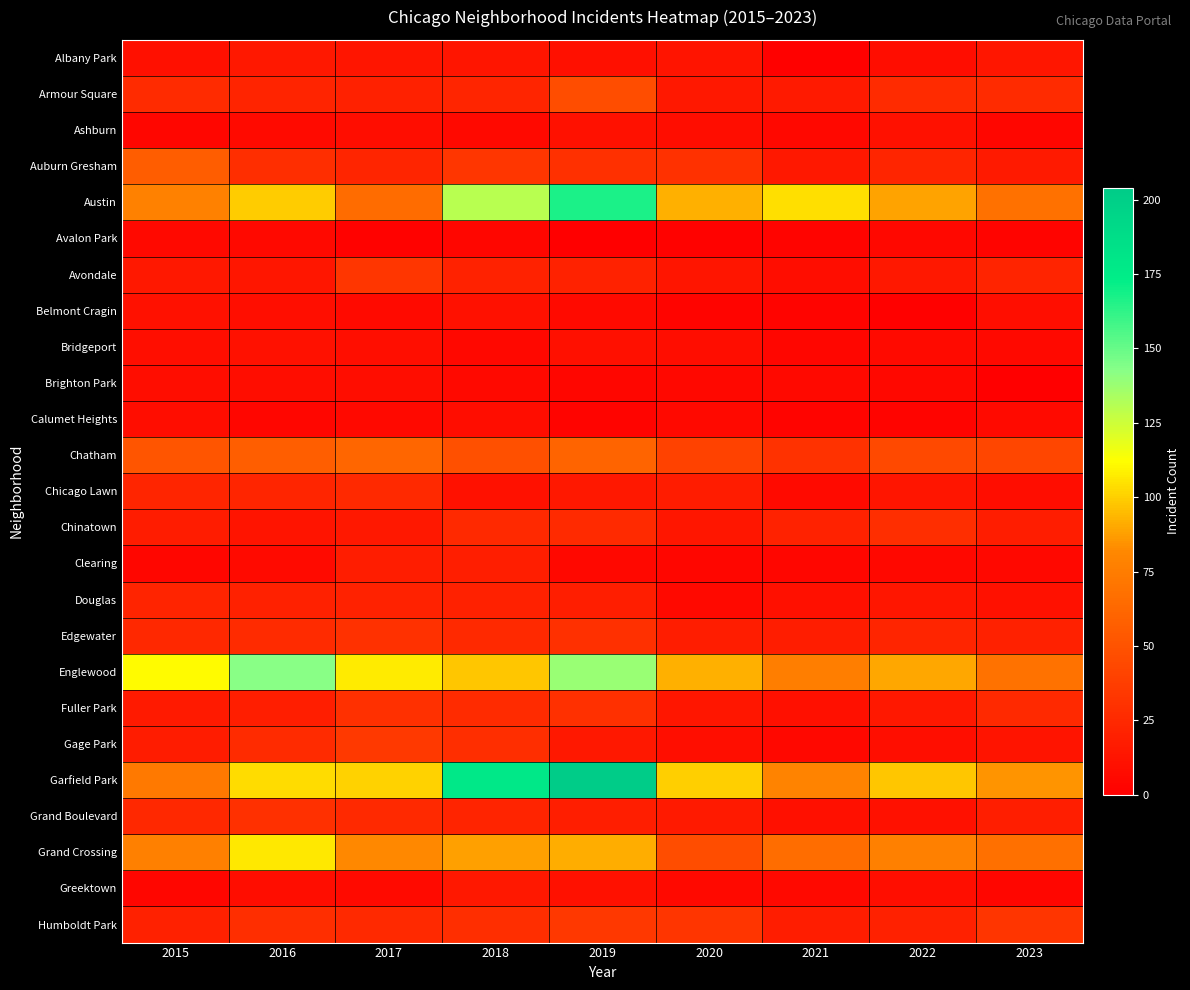

Reading right to left, list all the values displayed in this chart.

Albany Park: 2023=14	2022=8	2021=1	2020=12	2019=10	2018=13	2017=13	2016=15	2015=10
Armour Square: 2023=27	2022=27	2021=16	2020=15	2019=47	2018=23	2017=20	2016=22	2015=27
Ashburn: 2023=4	2022=11	2021=5	2020=8	2019=11	2018=6	2017=8	2016=7	2015=4
Auburn Gresham: 2023=16	2022=23	2021=15	2020=30	2019=29	2018=33	2017=23	2016=28	2015=56
Austin: 2023=68	2022=89	2021=104	2020=92	2019=167	2018=130	2017=65	2016=99	2015=78
Avalon Park: 2023=3	2022=5	2021=3	2020=2	2019=0	2018=4	2017=2	2016=6	2015=6
Avondale: 2023=22	2022=15	2021=8	2020=13	2019=21	2018=21	2017=33	2016=14	2015=15
Belmont Cragin: 2023=9	2022=1	2021=3	2020=3	2019=7	2018=11	2017=7	2016=9	2015=11
Bridgeport: 2023=6	2022=7	2021=4	2020=8	2019=10	2018=5	2017=9	2016=11	2015=9
Brighton Park: 2023=0	2022=5	2021=6	2020=5	2019=4	2018=6	2017=8	2016=8	2015=8
Calumet Heights: 2023=7	2022=3	2021=3	2020=6	2019=3	2018=8	2017=6	2016=4	2015=8
Chatham: 2023=43	2022=44	2021=31	2020=40	2019=60	2018=48	2017=62	2016=57	2015=51
Chicago Lawn: 2023=8	2022=13	2021=7	2020=17	2019=15	2018=11	2017=25	2016=23	2015=23
Chinatown: 2023=18	2022=28	2021=21	2020=14	2019=26	2018=25	2017=15	2016=12	2015=17
Clearing: 2023=5	2022=5	2021=4	2020=4	2019=5	2018=19	2017=18	2016=7	2015=4
Douglas: 2023=11	2022=14	2021=10	2020=6	2019=19	2018=20	2017=21	2016=20	2015=22
Edgewater: 2023=20	2022=23	2021=18	2020=18	2019=29	2018=25	2017=30	2016=27	2015=24
Englewood: 2023=69	2022=90	2021=76	2020=92	2019=138	2018=98	2017=107	2016=142	2015=111
Fuller Park: 2023=25	2022=15	2021=10	2020=14	2019=29	2018=27	2017=29	2016=19	2015=16
Gage Park: 2023=12	2022=9	2021=5	2020=9	2019=15	2018=28	2017=35	2016=27	2015=17
Garfield Park: 2023=85	2022=98	2021=79	2020=100	2019=204	2018=178	2017=101	2016=103	2015=73
Grand Boulevard: 2023=19	2022=11	2021=10	2020=16	2019=19	2018=22	2017=25	2016=29	2015=24
Grand Crossing: 2023=67	2022=77	2021=66	2020=47	2019=91	2018=88	2017=82	2016=106	2015=77
Greektown: 2023=4	2022=9	2021=6	2020=6	2019=11	2018=15	2017=7	2016=8	2015=4
Humboldt Park: 2023=32	2022=20	2021=18	2020=32	2019=34	2018=28	2017=25	2016=28	2015=20